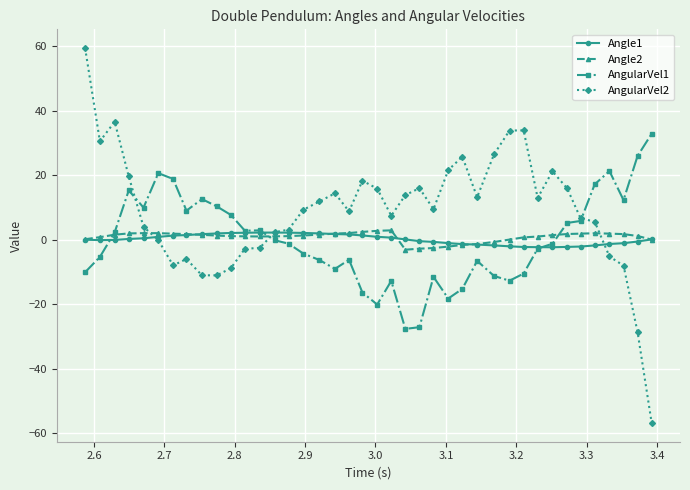

What is the lowest value of the AngularVel2 series?

-56.8